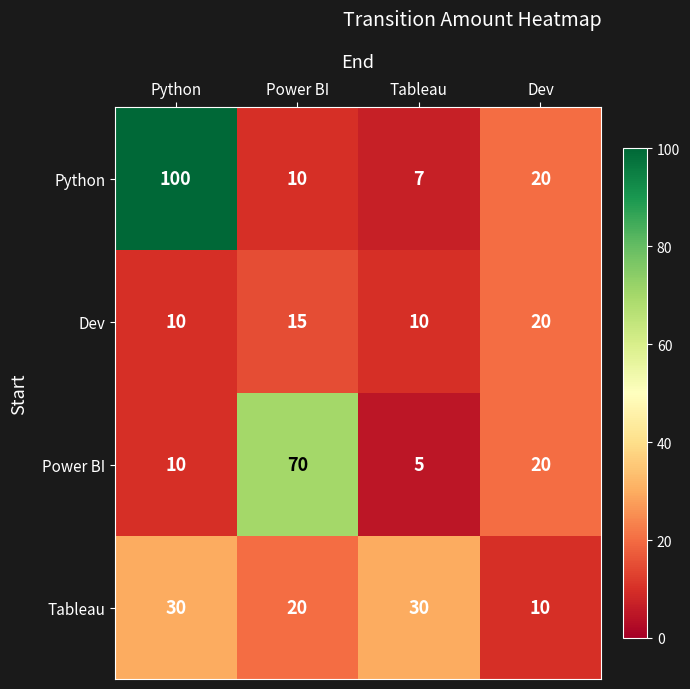

At how many categories does at least one series exceed 8?

4